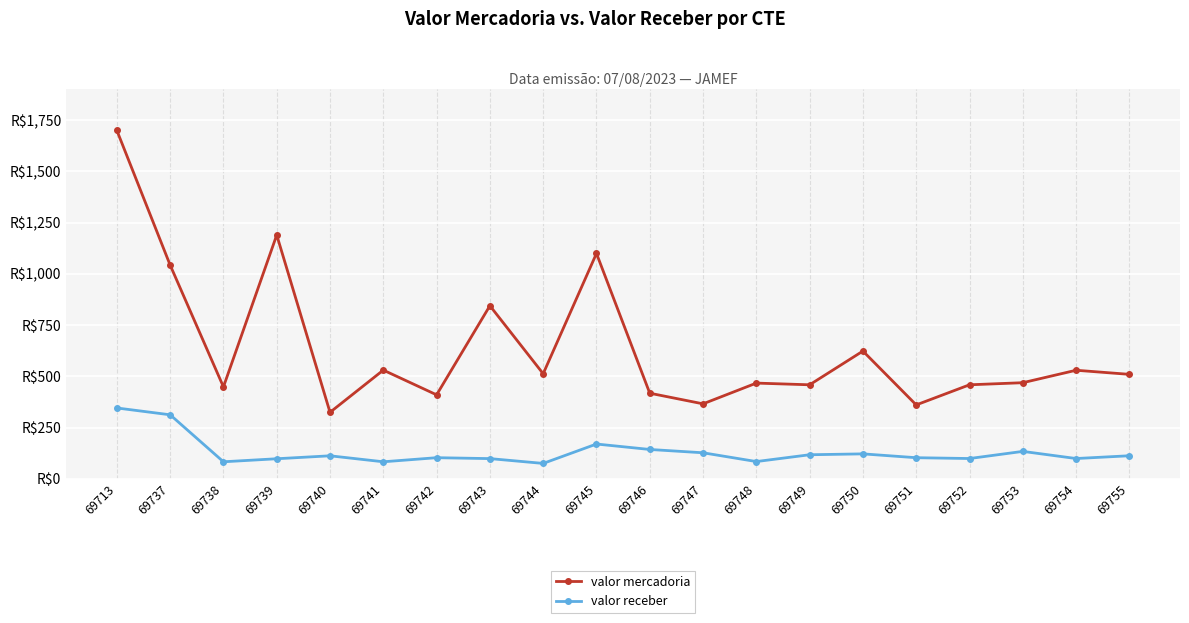

Which series has the largest range (max minus min)?

valor mercadoria